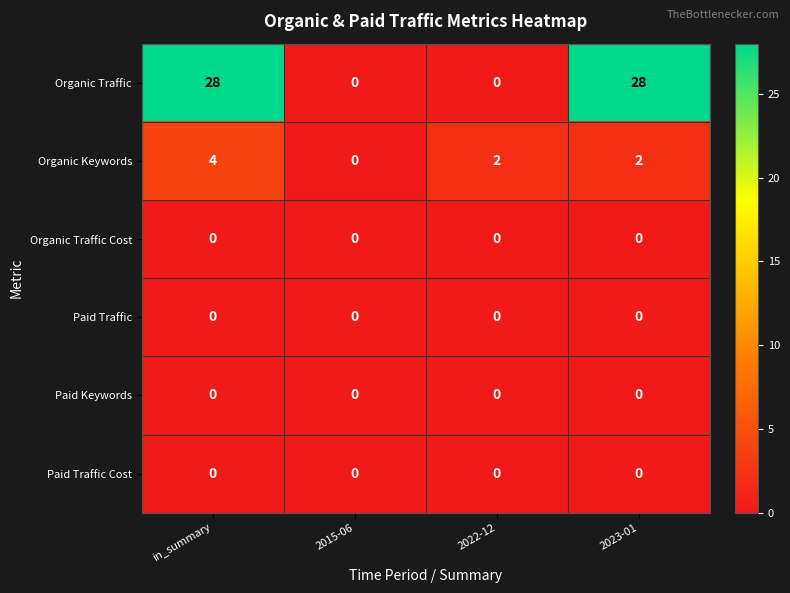

The value of Organic Traffic Cost at in_summary is 0. True or false?

True